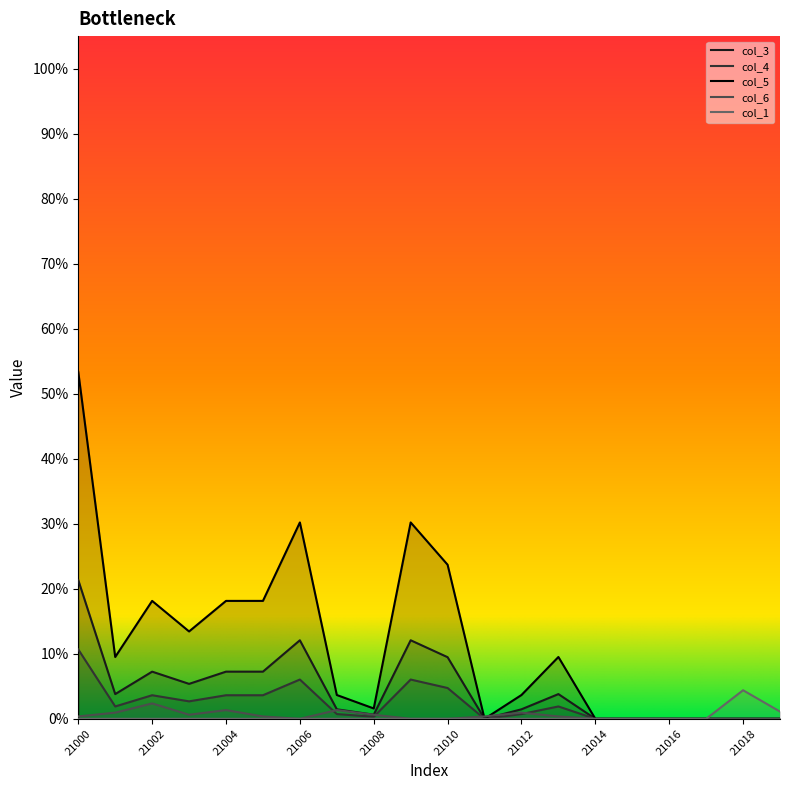

True or false: 6 has a value of 0.0 at 21011.

False